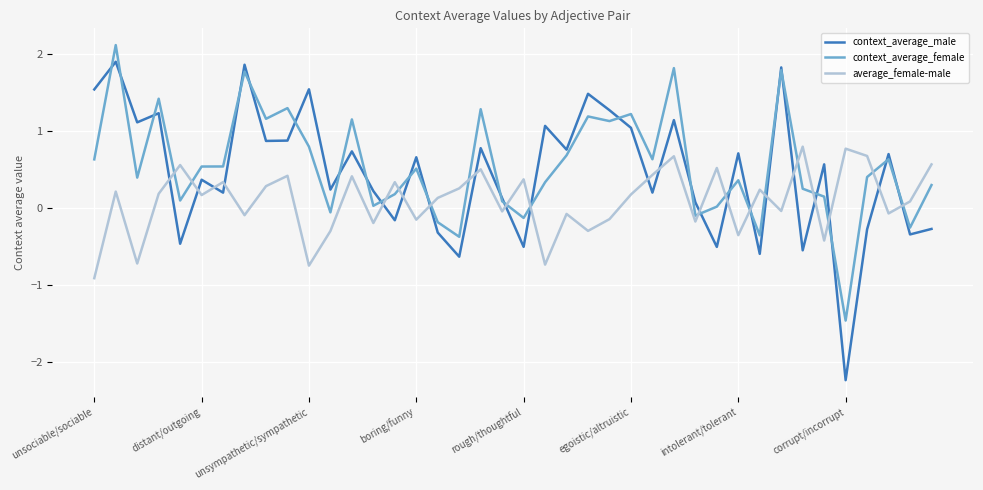

What is the lowest value of the context_average_male series?

-2.2